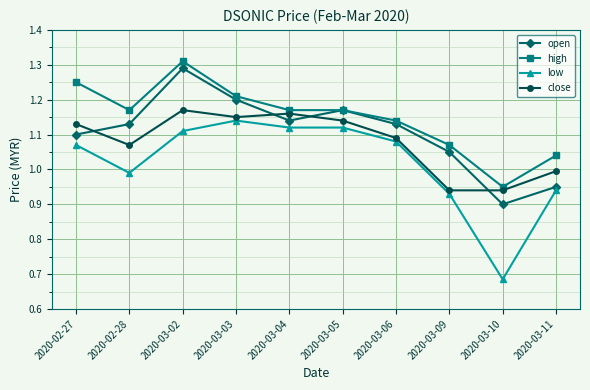

Between 2020-02-27 and 2020-03-10, which series saw the biggest shift?

low